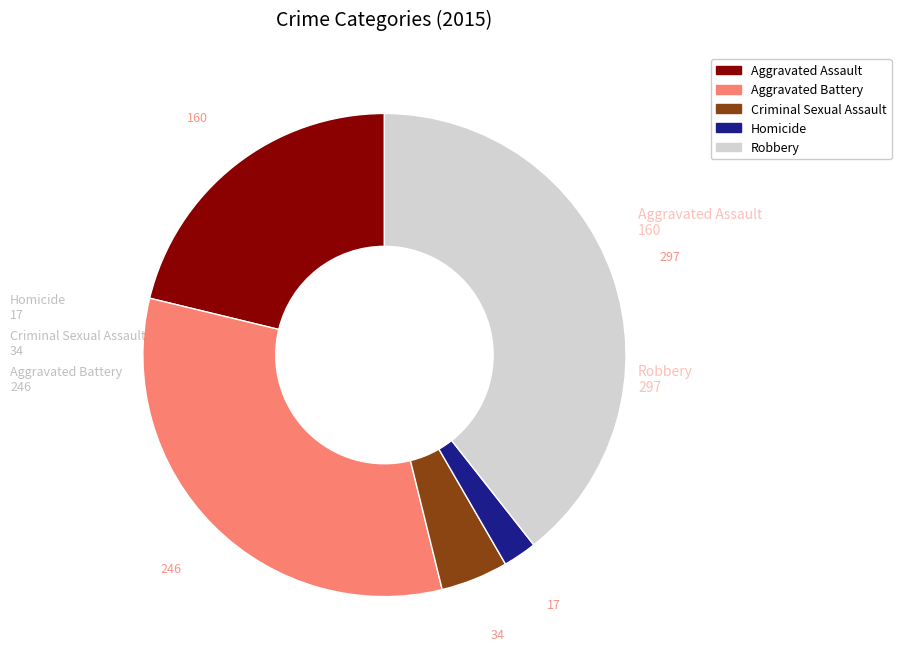

How many slices are in this pie chart?

5